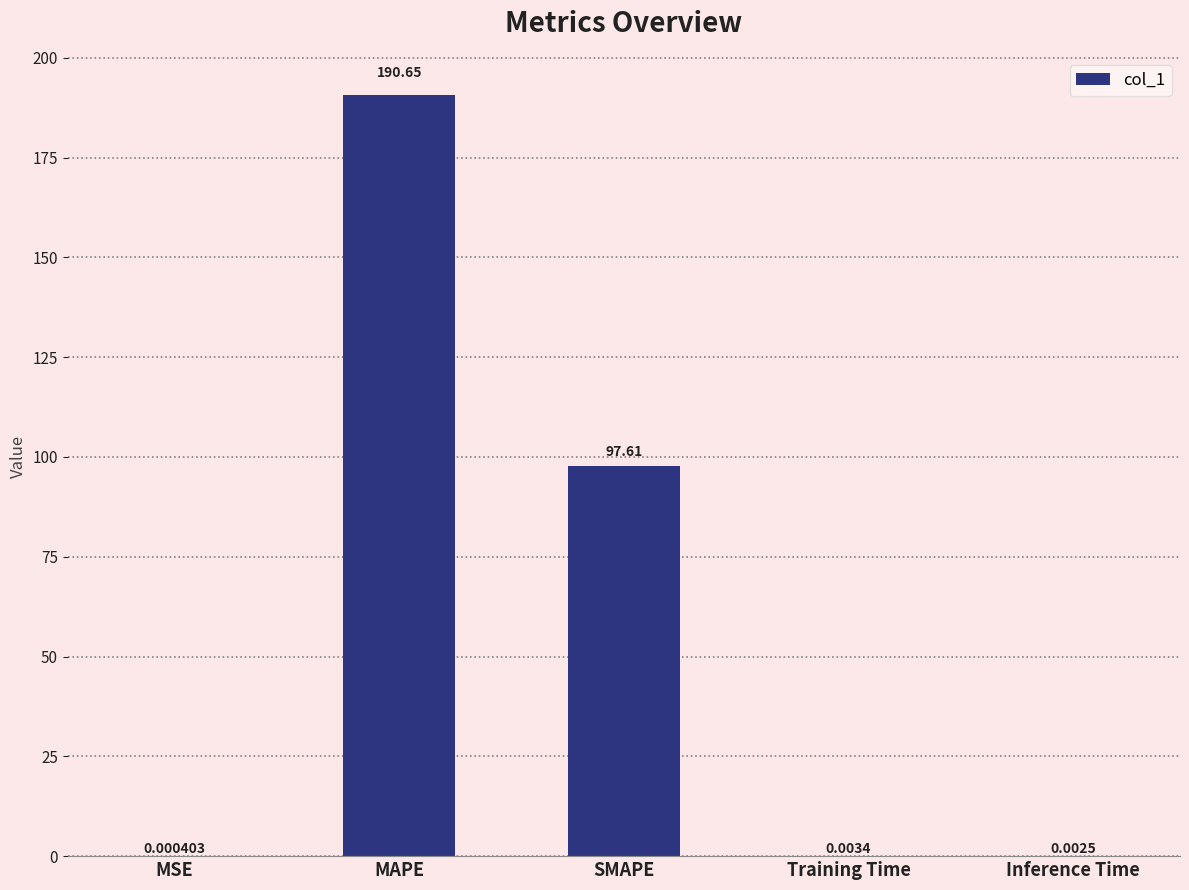

Where is the data nearest to the value 95?

SMAPE